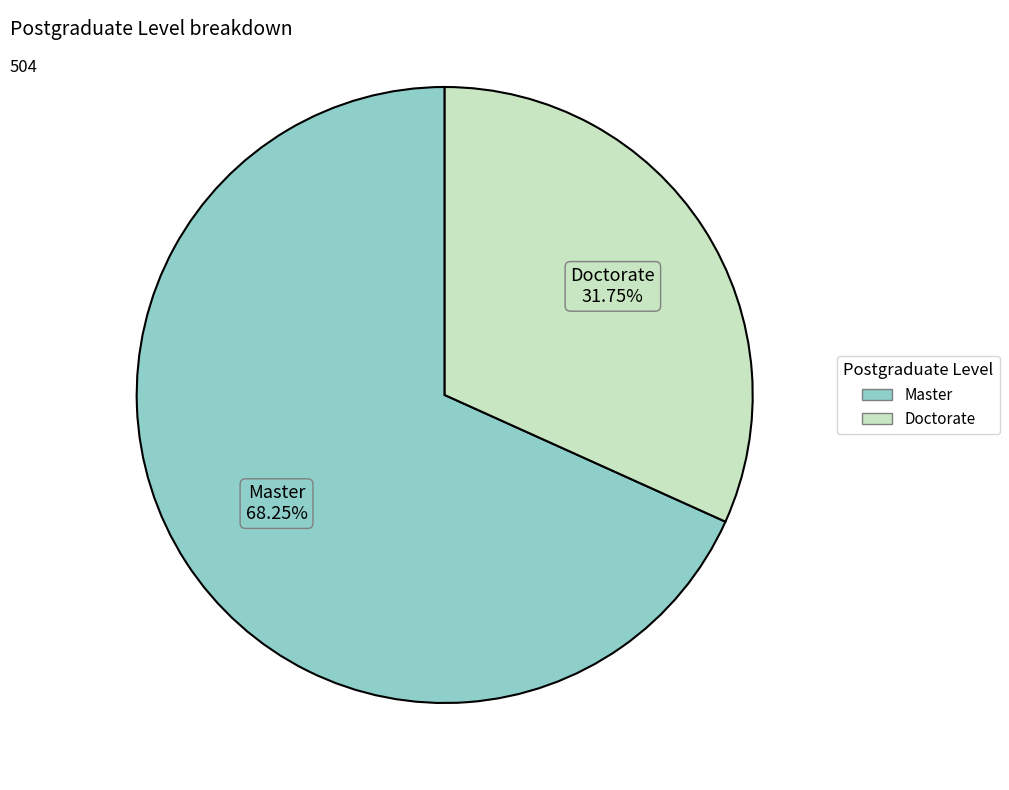

Is the sum of Doctorate and Master greater than half?

Yes